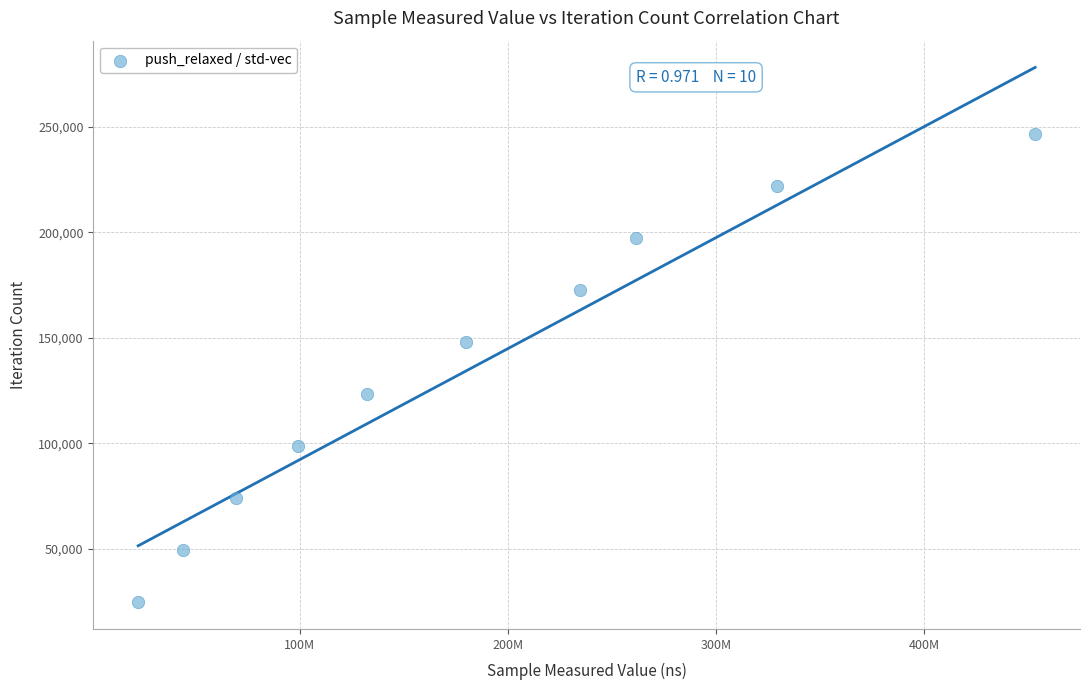

What is the average Y value?

135707